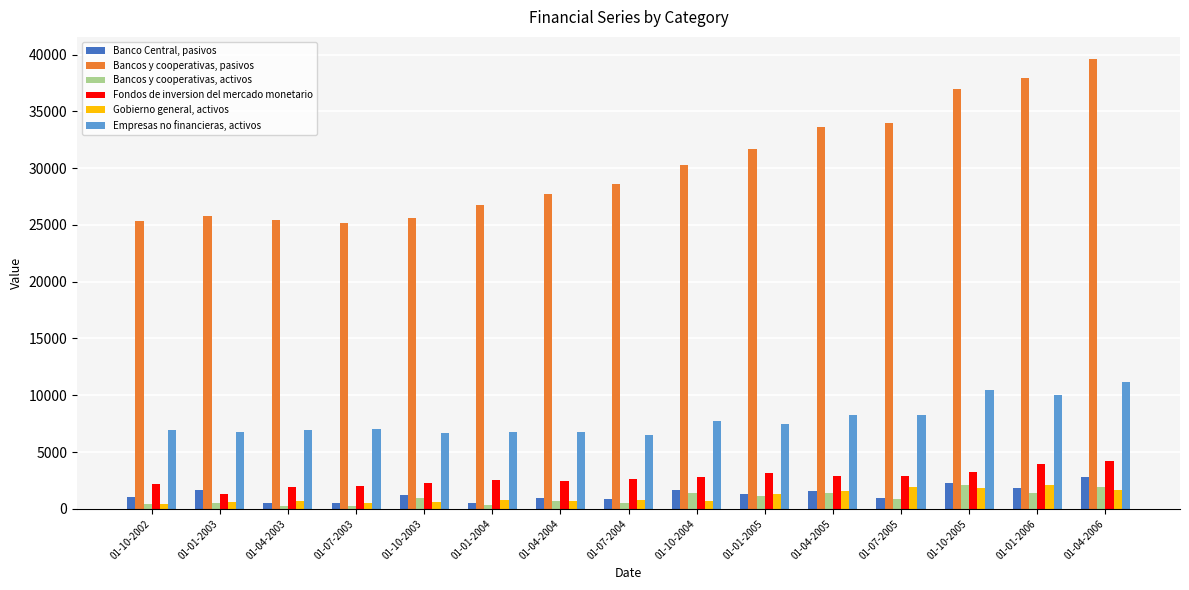

What is the difference between the second highest and second lowest values in the Fondos de inversion del mercado monetario series?

2035